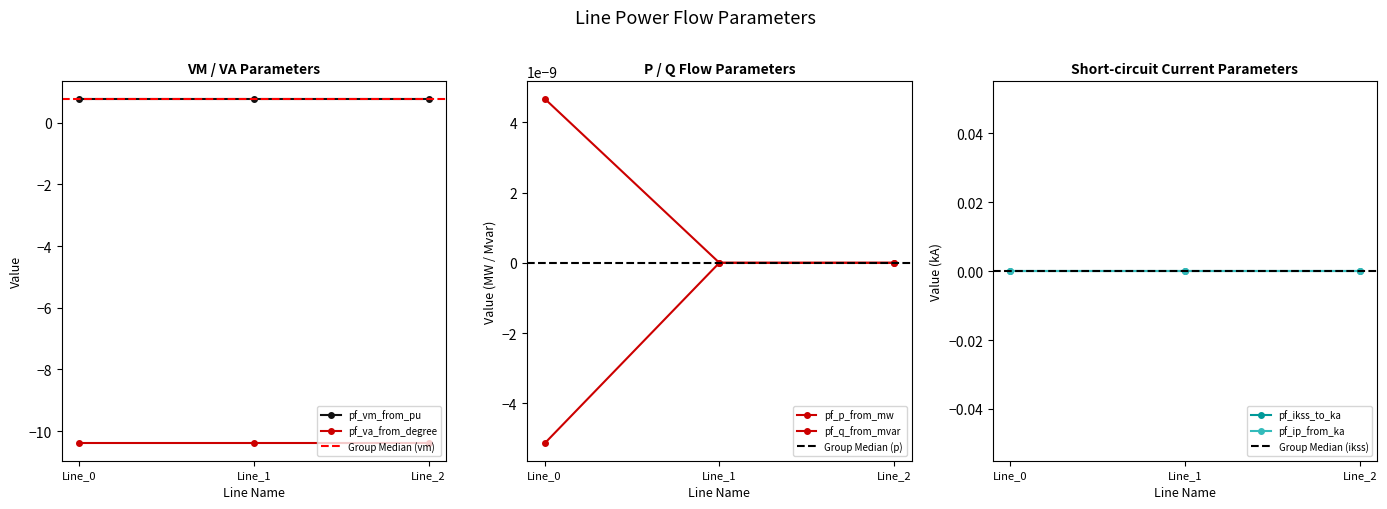

Reading left to right, list all the values displayed in this chart.

pf_vm_from_pu: 0.8	0.8	0.8
pf_va_from_degree: -10.4	-10.4	-10.4
pf_p_from_mw: -0.0	0.0	0.0
pf_q_from_mvar: 0.0	0.0	0.0
pf_ikss_to_ka: 0.0	0.0	0.0
pf_ip_from_ka: 0.0	0.0	0.0